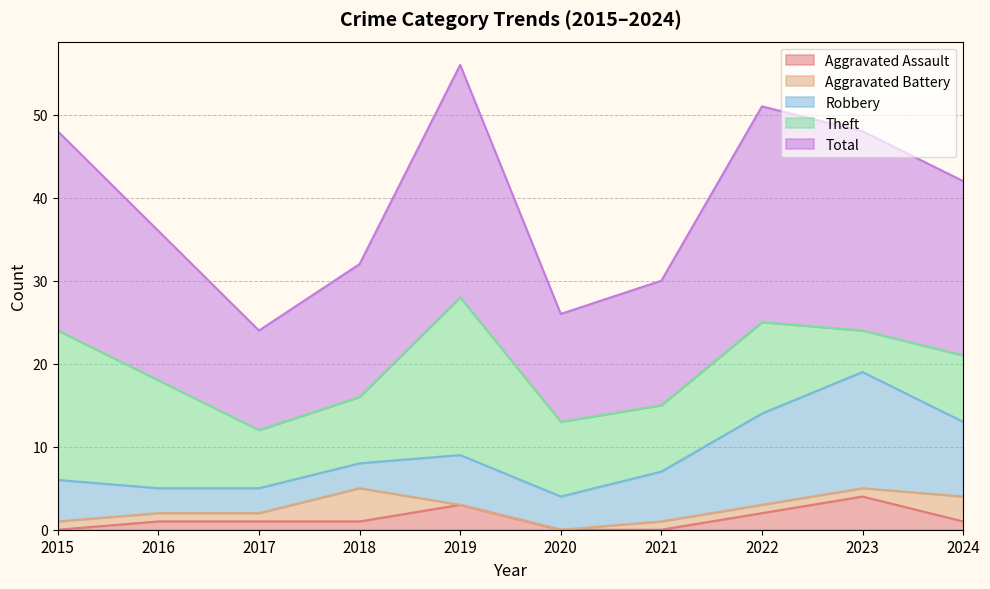

Is it true that Robbery equals 6 at 2019?

True